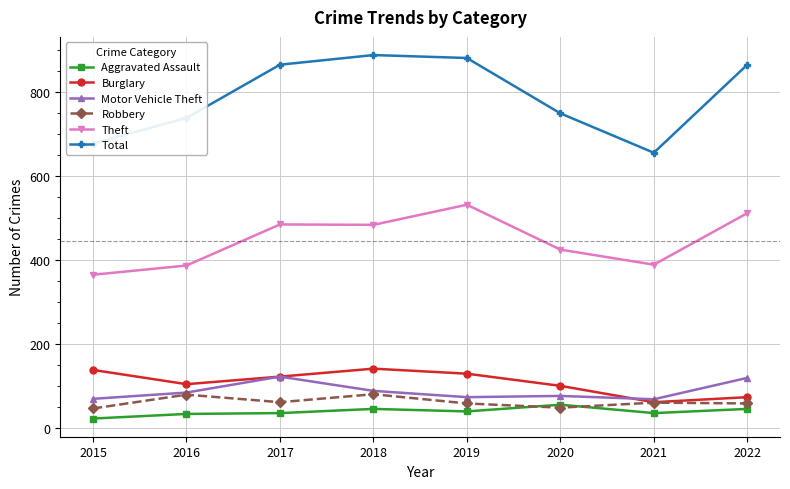

How many data points does each series have?

8